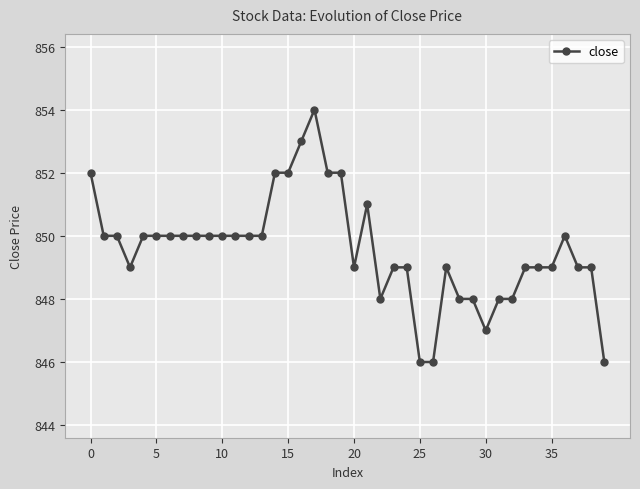

True or false: there are more than 0 points higher than both neighbors.

True